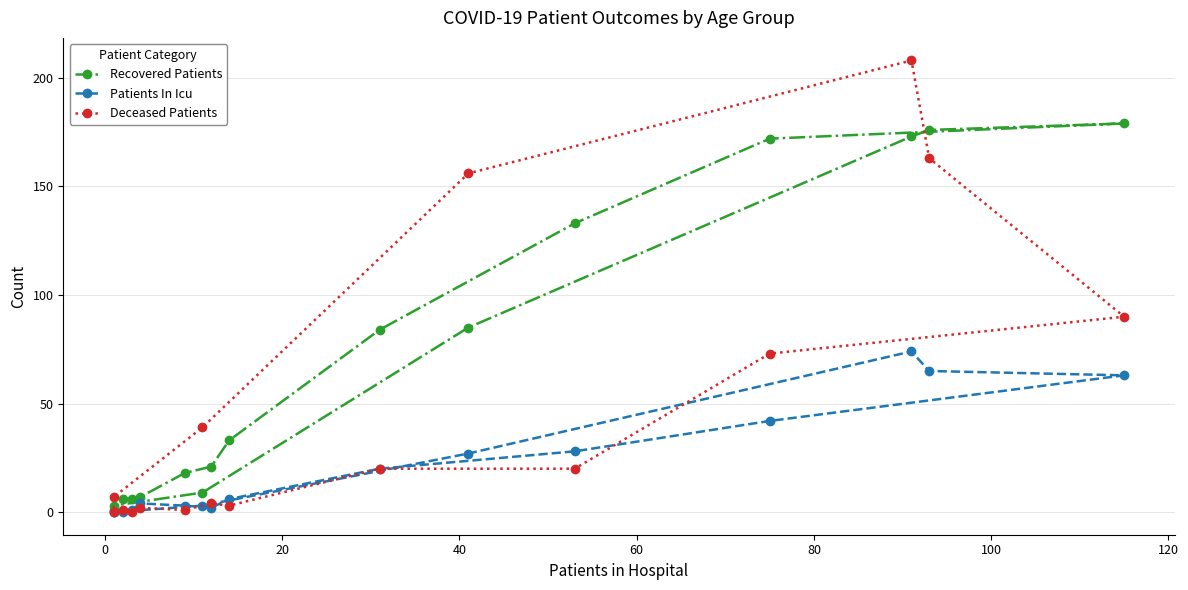

Which series has the widest spread of values?

Deceased Patients